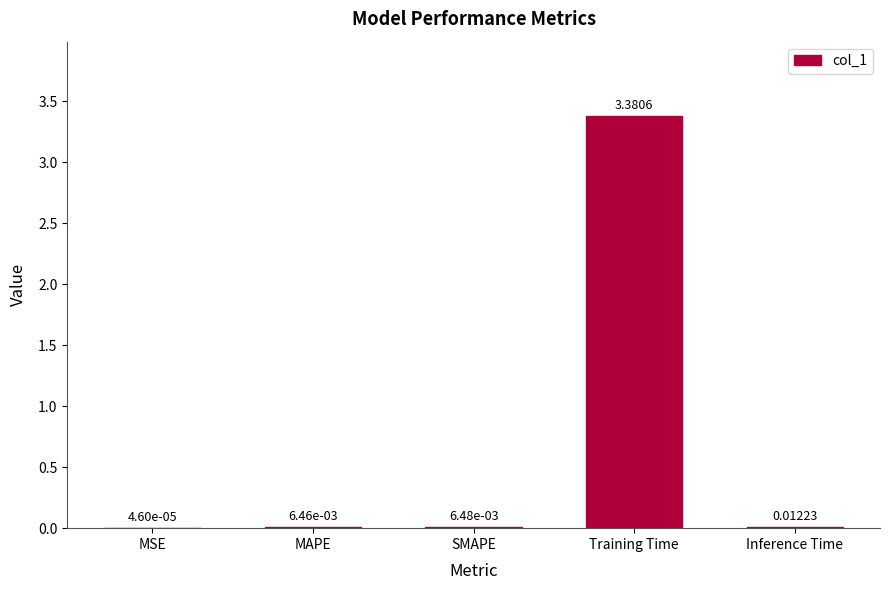

At which label is the value closest to 1?

Inference Time